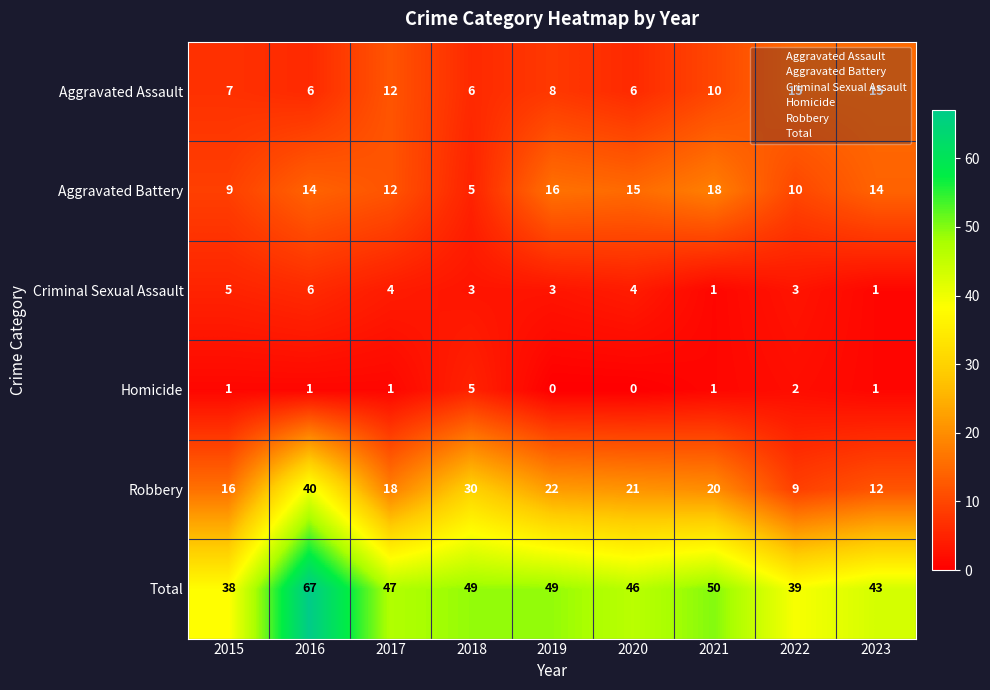

What is the difference between the maximum and minimum values in the Homicide series?

5